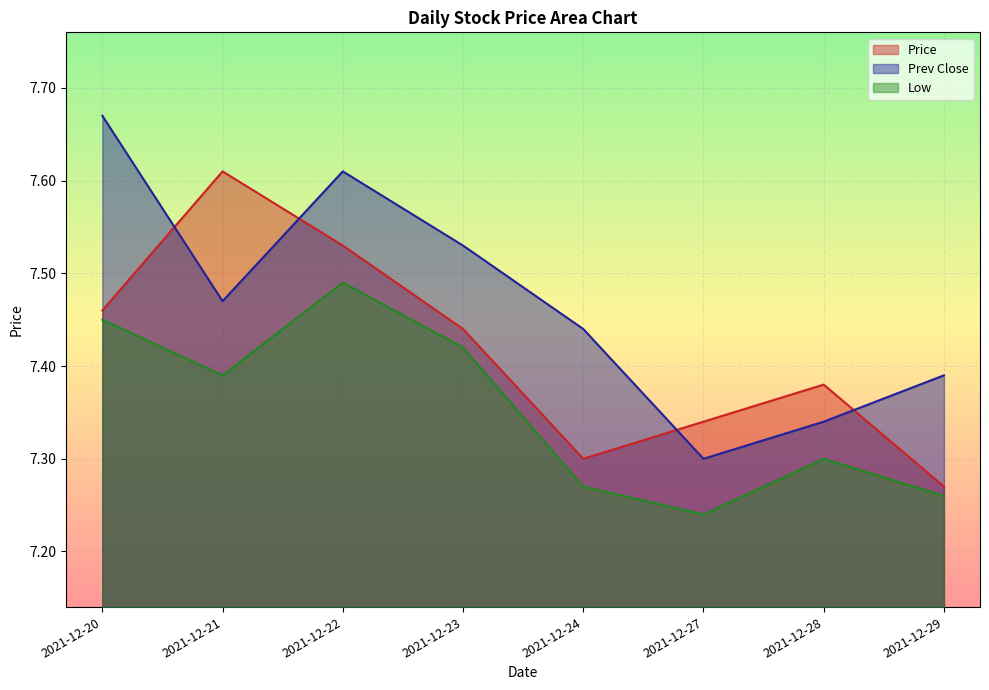

What is the difference between the Price values at 2021-12-29 and 2021-12-22?

0.3